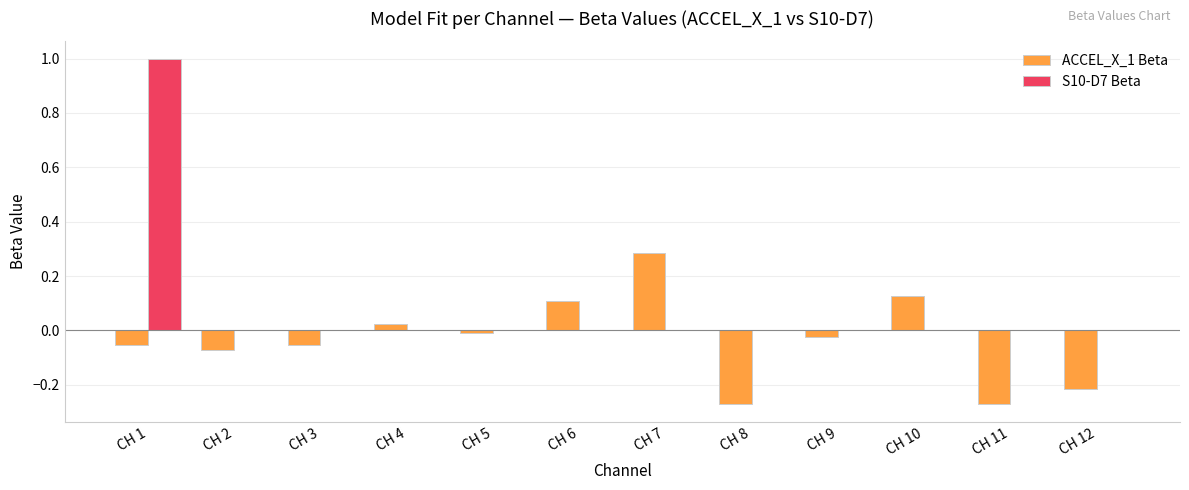

Count the number of data series in this chart.

2